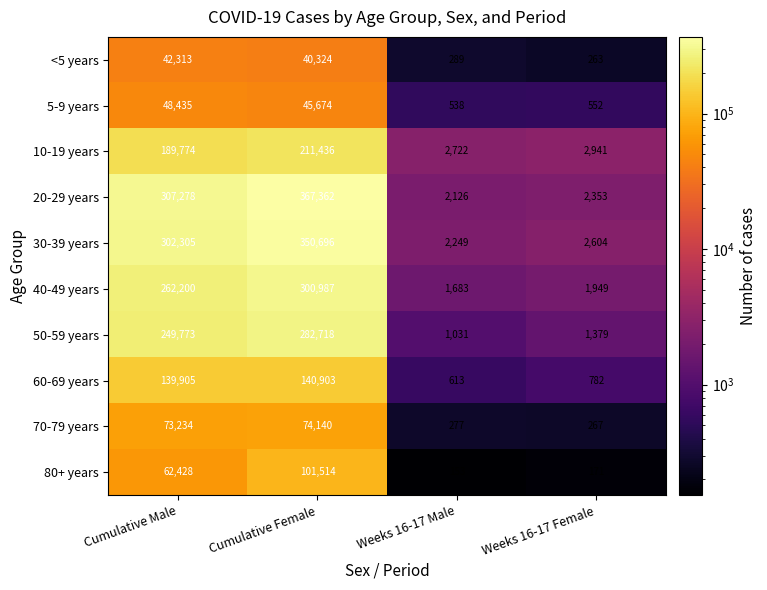

At how many categories does at least one series exceed 75603?

2